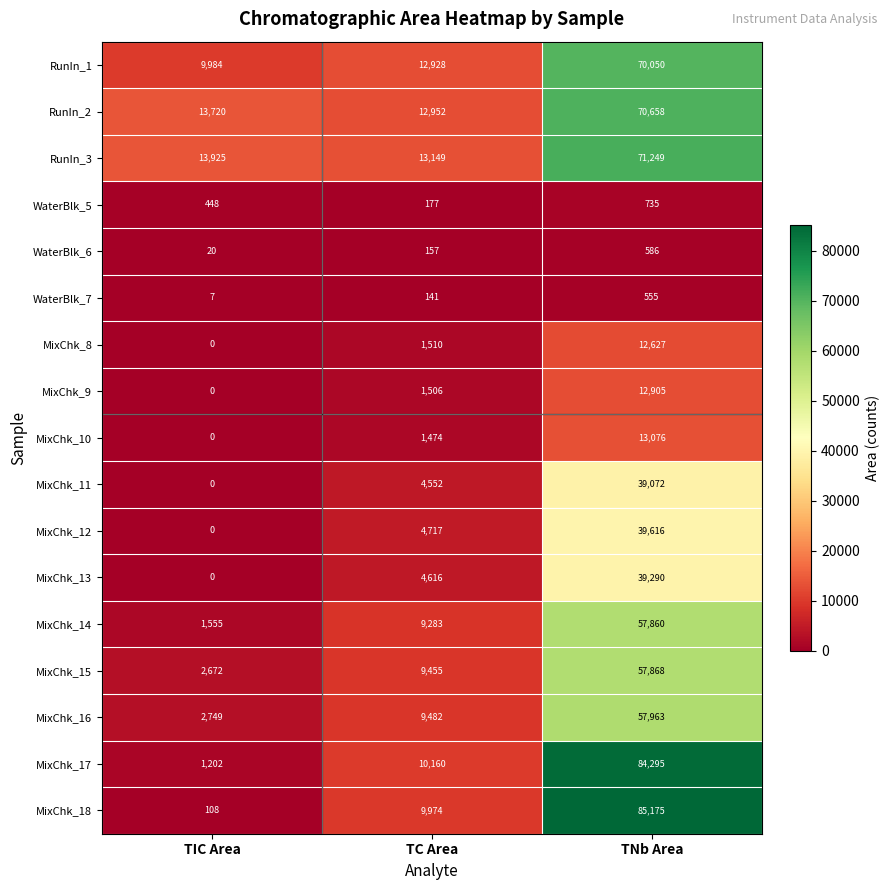

Rank the categories by WaterBlk_7 value from highest to lowest.

TNb Area, TC Area, TIC Area